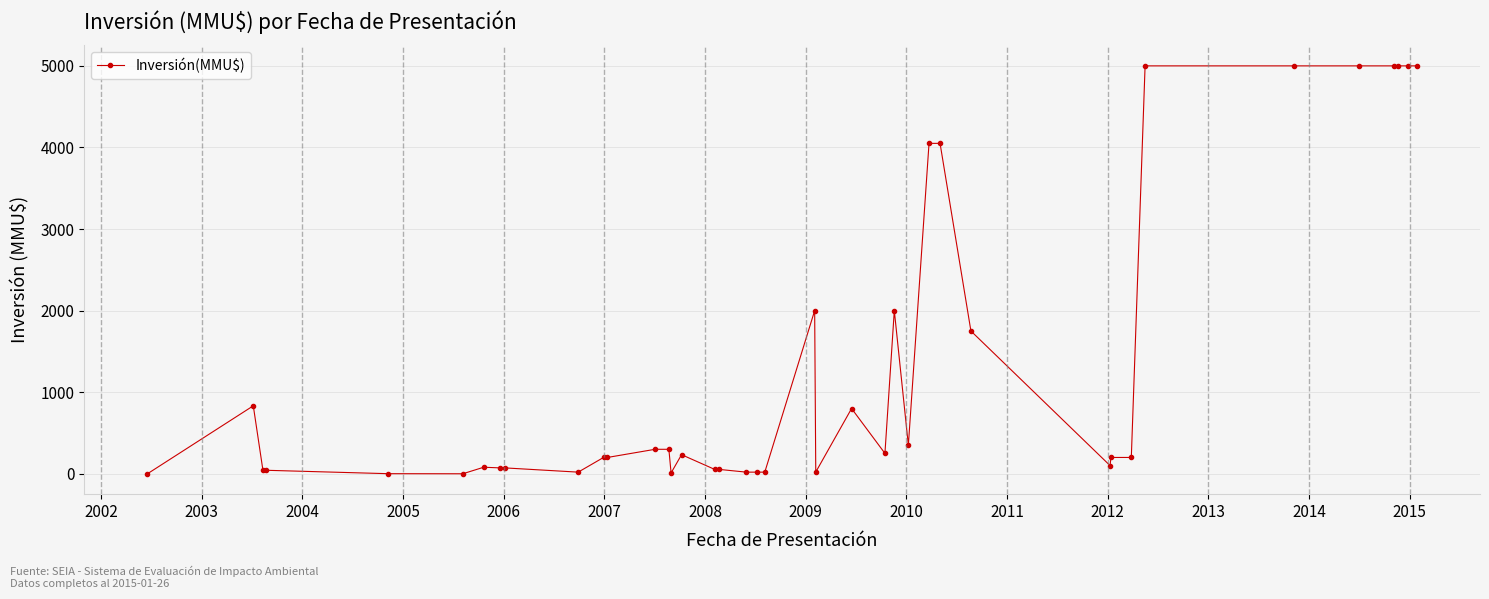

What is the greatest value displayed?

5000